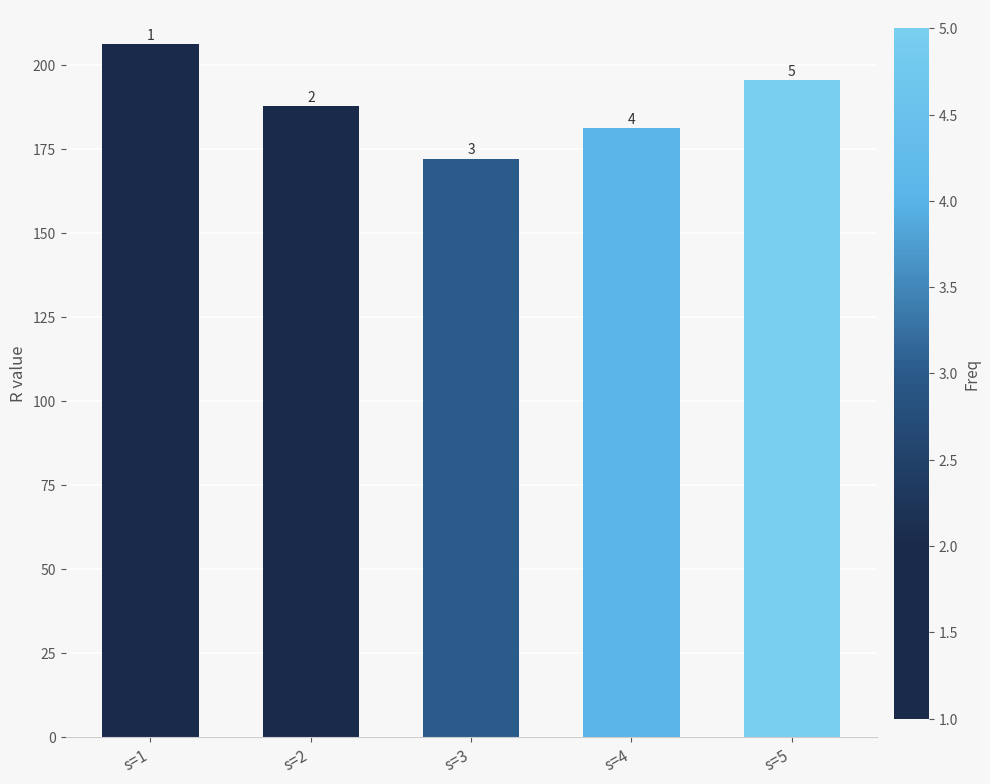

What is the approximate value at s=4?

181.2